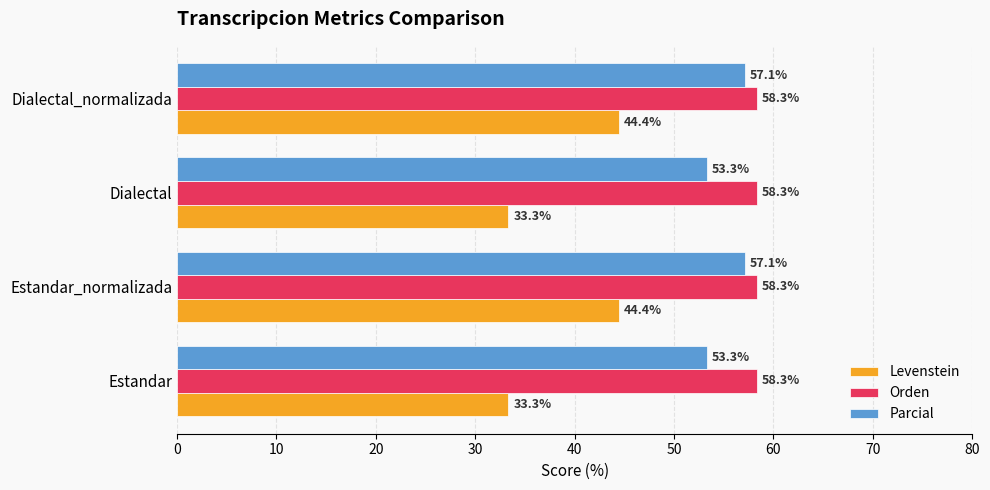

Which series has the largest range (max minus min)?

Levenstein